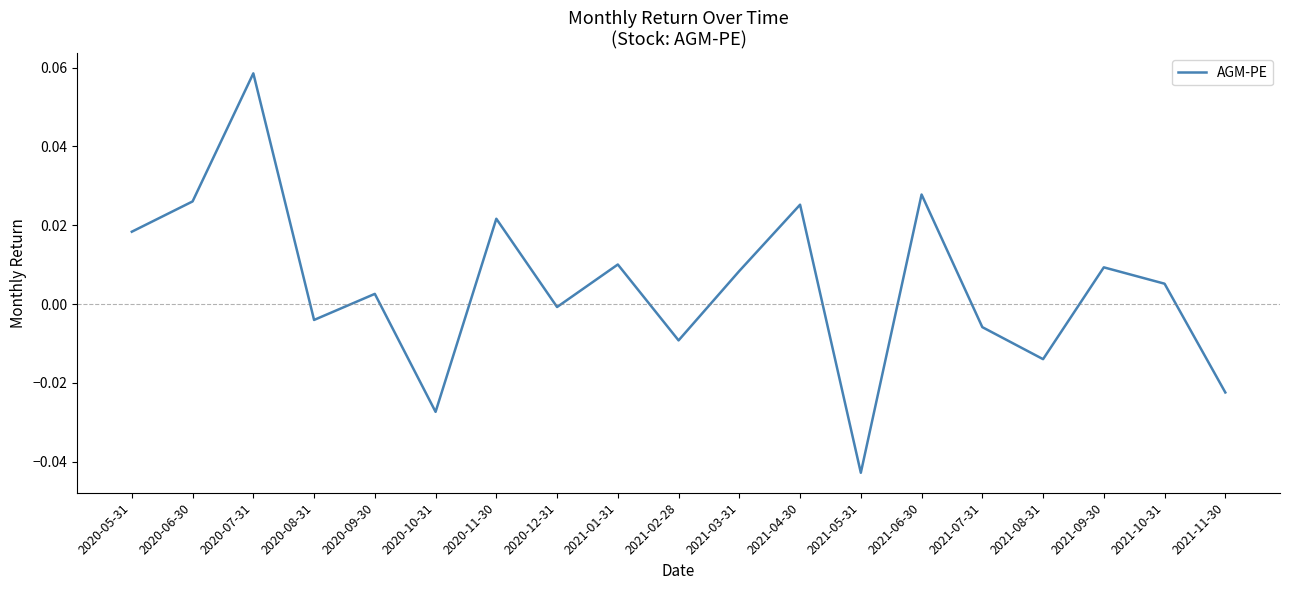

Does the chart display data point markers on the line(s)?

No